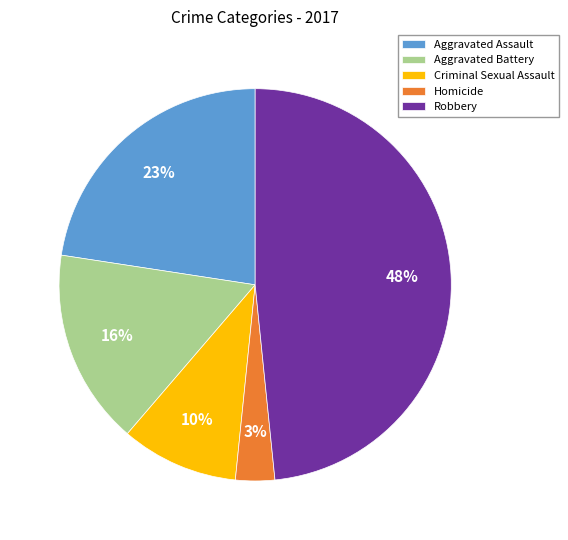

Does Criminal Sexual Assault represent more than half of the total?

No